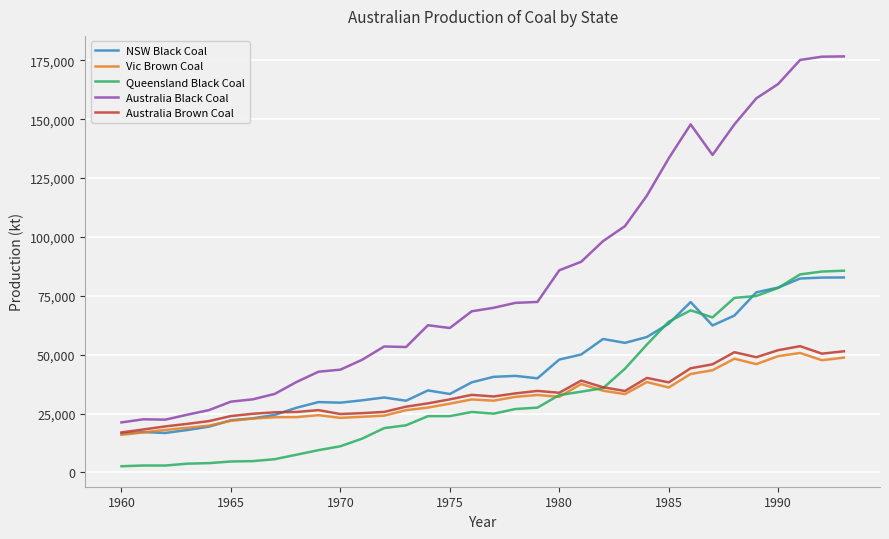

What is the maximum value for NSW Black Coal?

82779